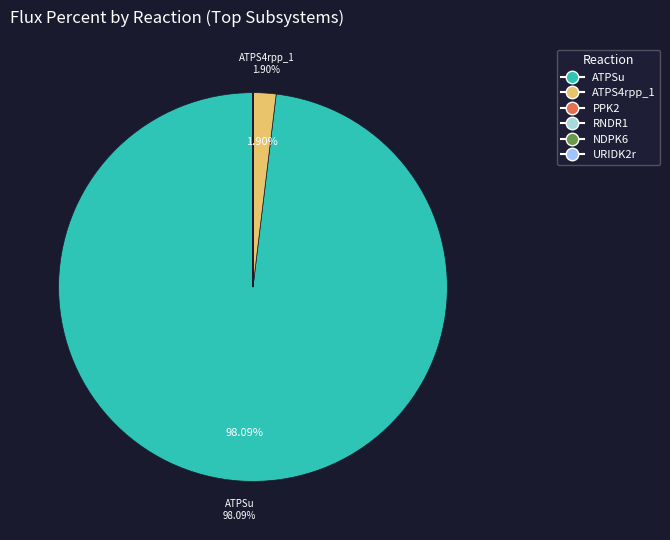

What is the majority slice?

ATPSu